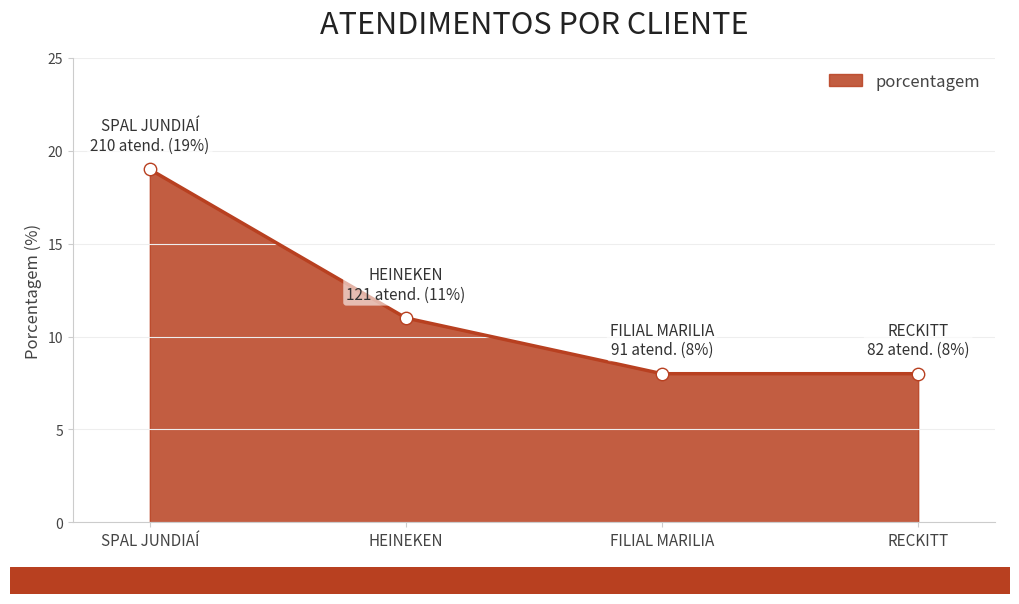

What is the ratio of the value at FILIAL MARILIA to the value at RECKITT?

1.0